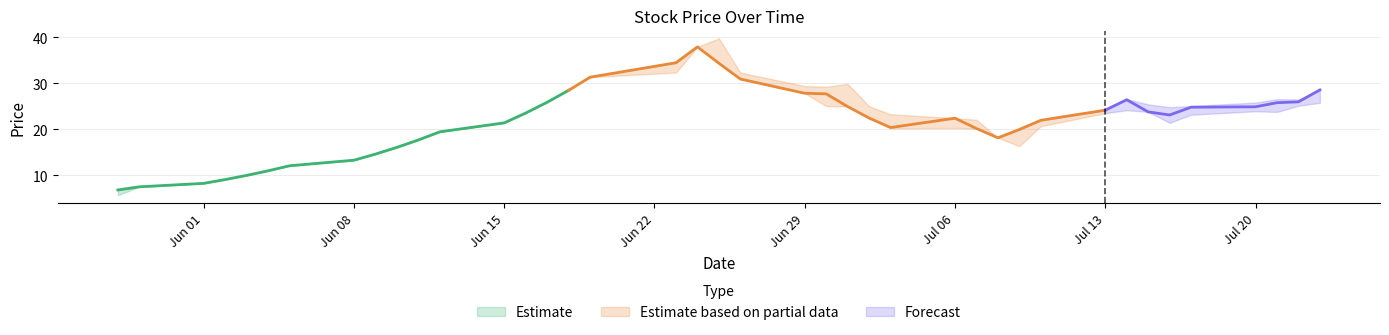

What is the maximum value for Estimate?

28.5